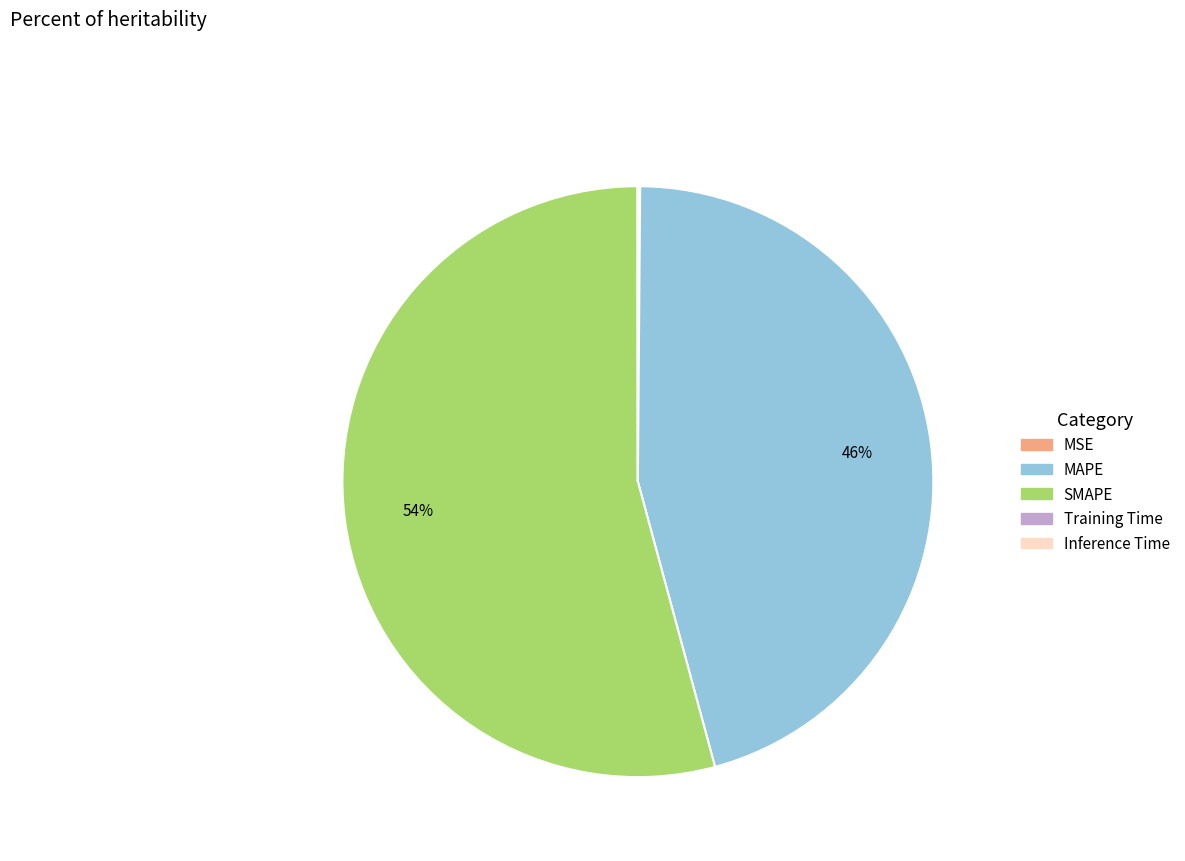

Do SMAPE and MAPE together represent more than half of the pie?

Yes